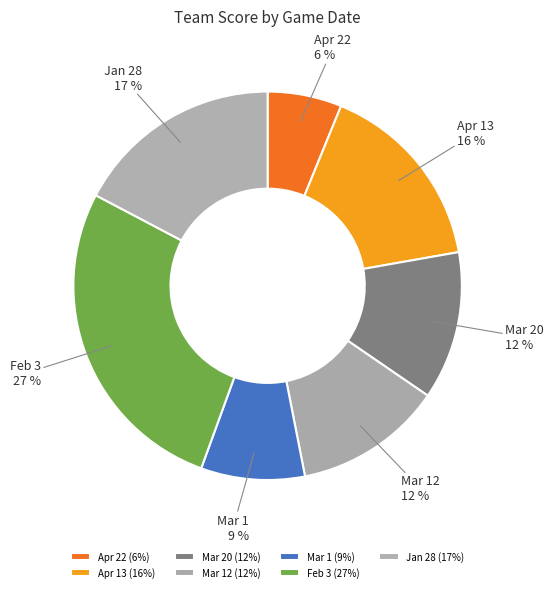

What is the ratio of the value at Feb 3 to the value at Jan 28?

1.6